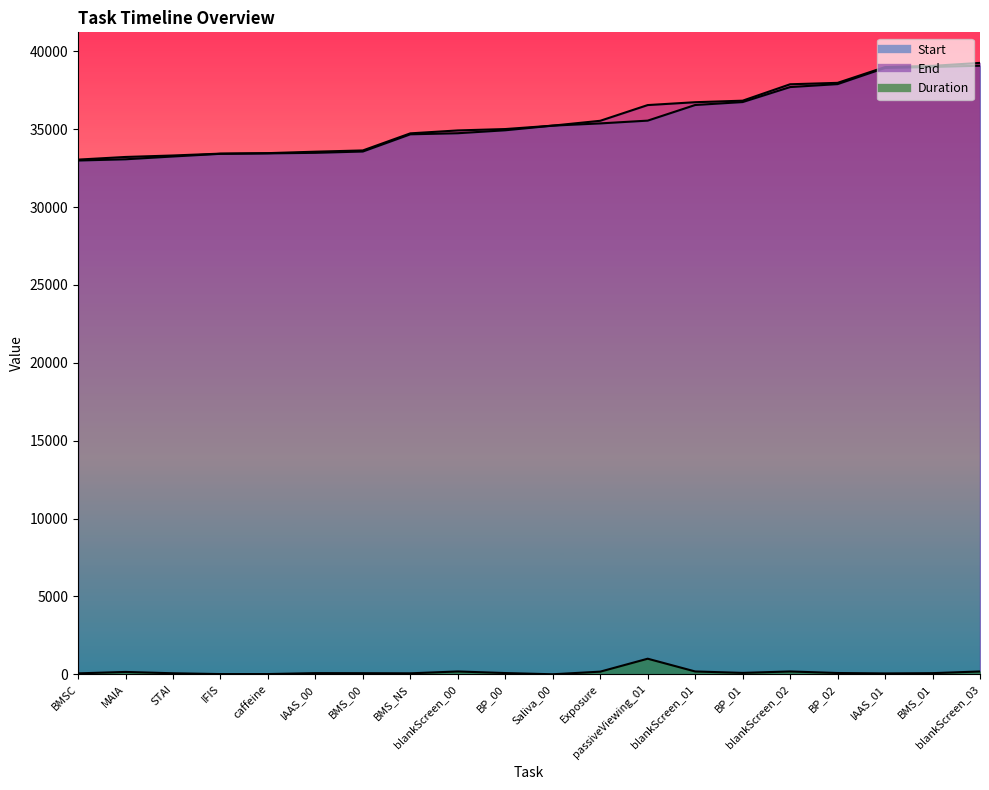

What is the value of the Duration point at the 17th from the left?

81